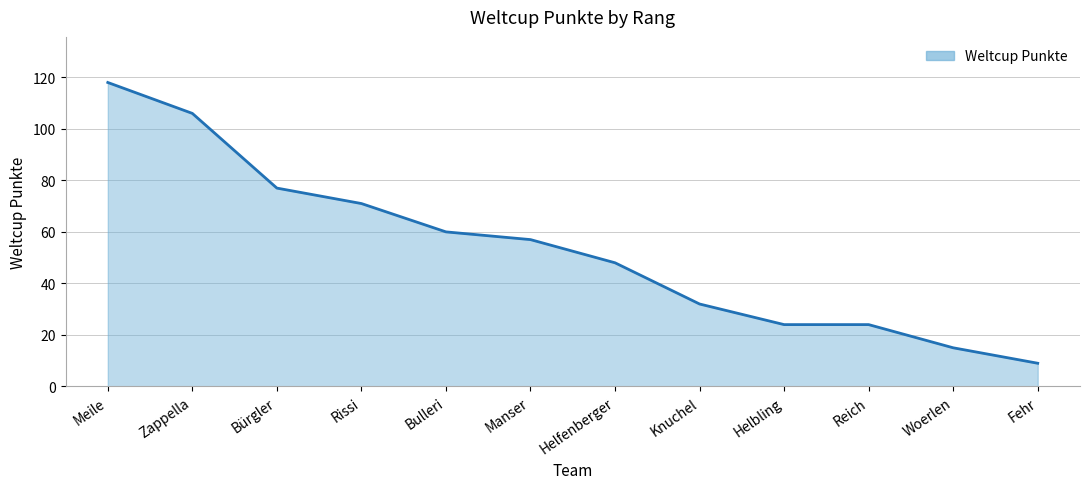

What is the average value?

53